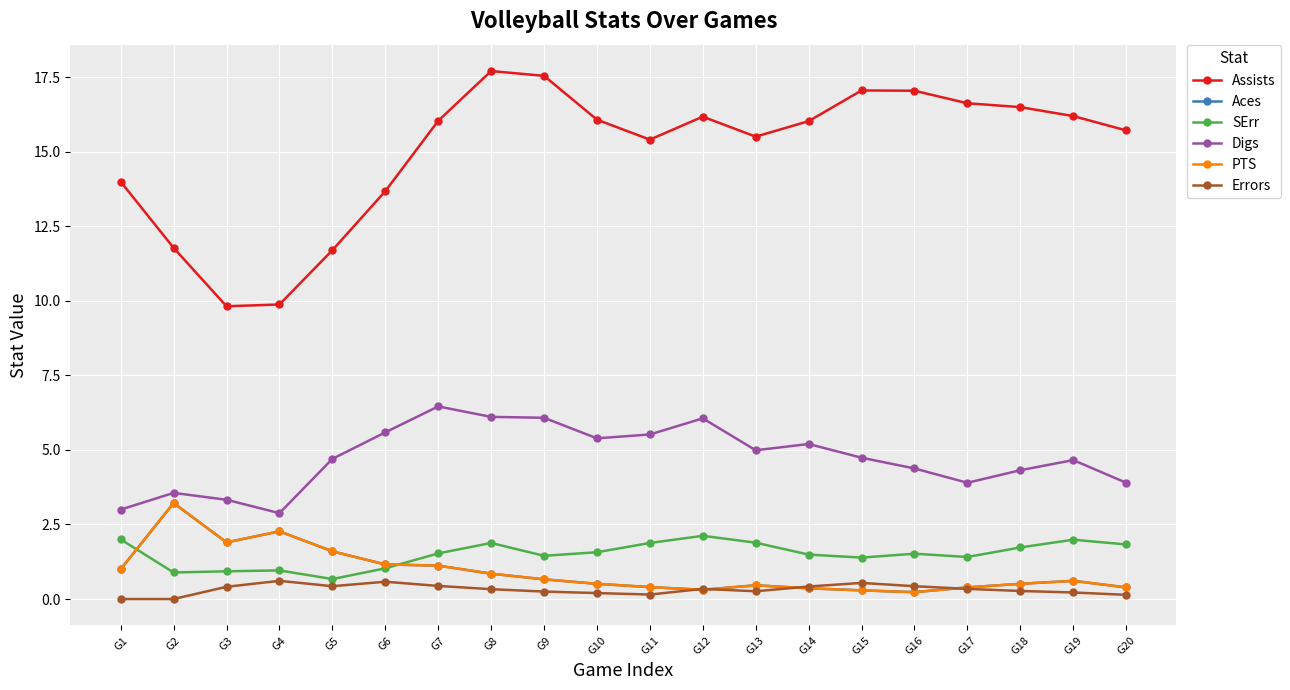

Which has a higher value, G17 or G10?

G17